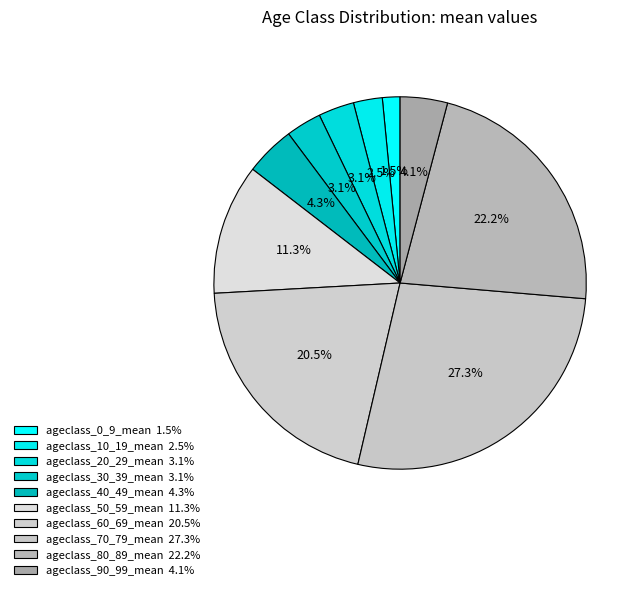

Rank the categories by value from highest to lowest.

ageclass_70_79_mean, ageclass_80_89_mean, ageclass_60_69_mean, ageclass_50_59_mean, ageclass_40_49_mean, ageclass_90_99_mean, ageclass_20_29_mean, ageclass_30_39_mean, ageclass_10_19_mean, ageclass_0_9_mean